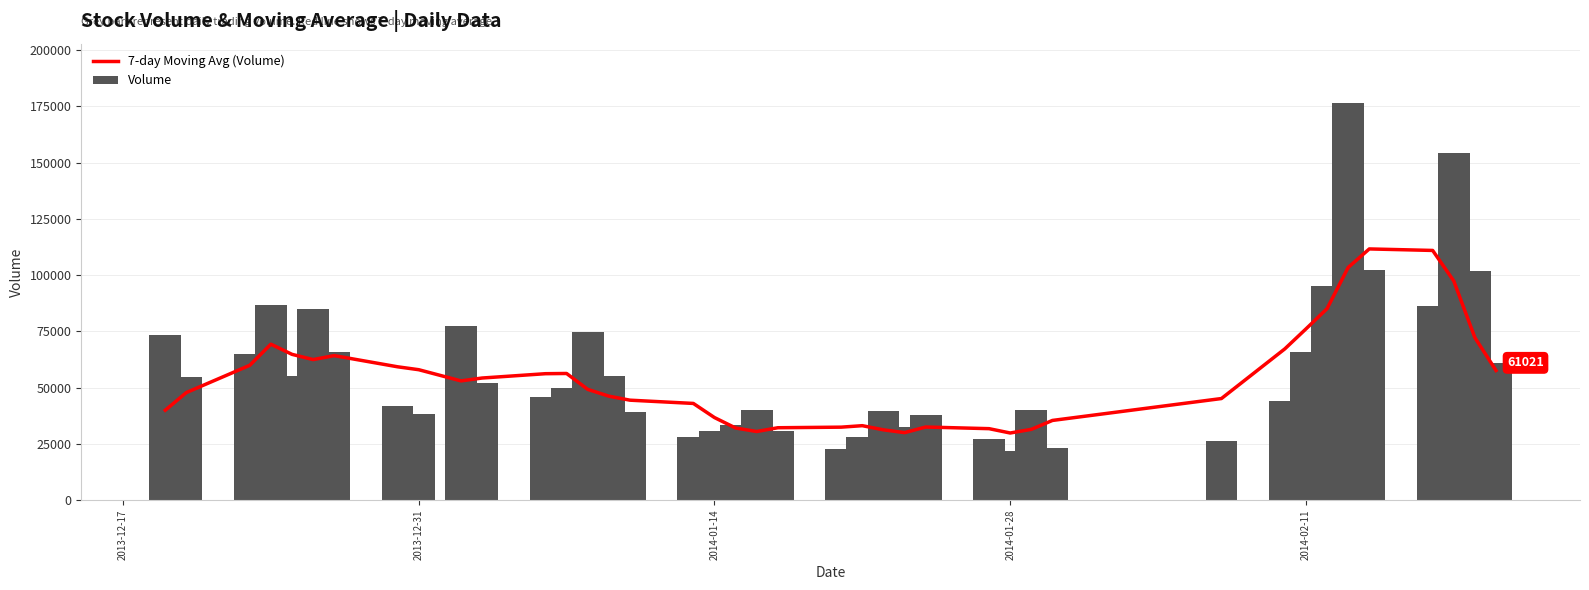

At how many categories does at least one series exceed 164464?

1